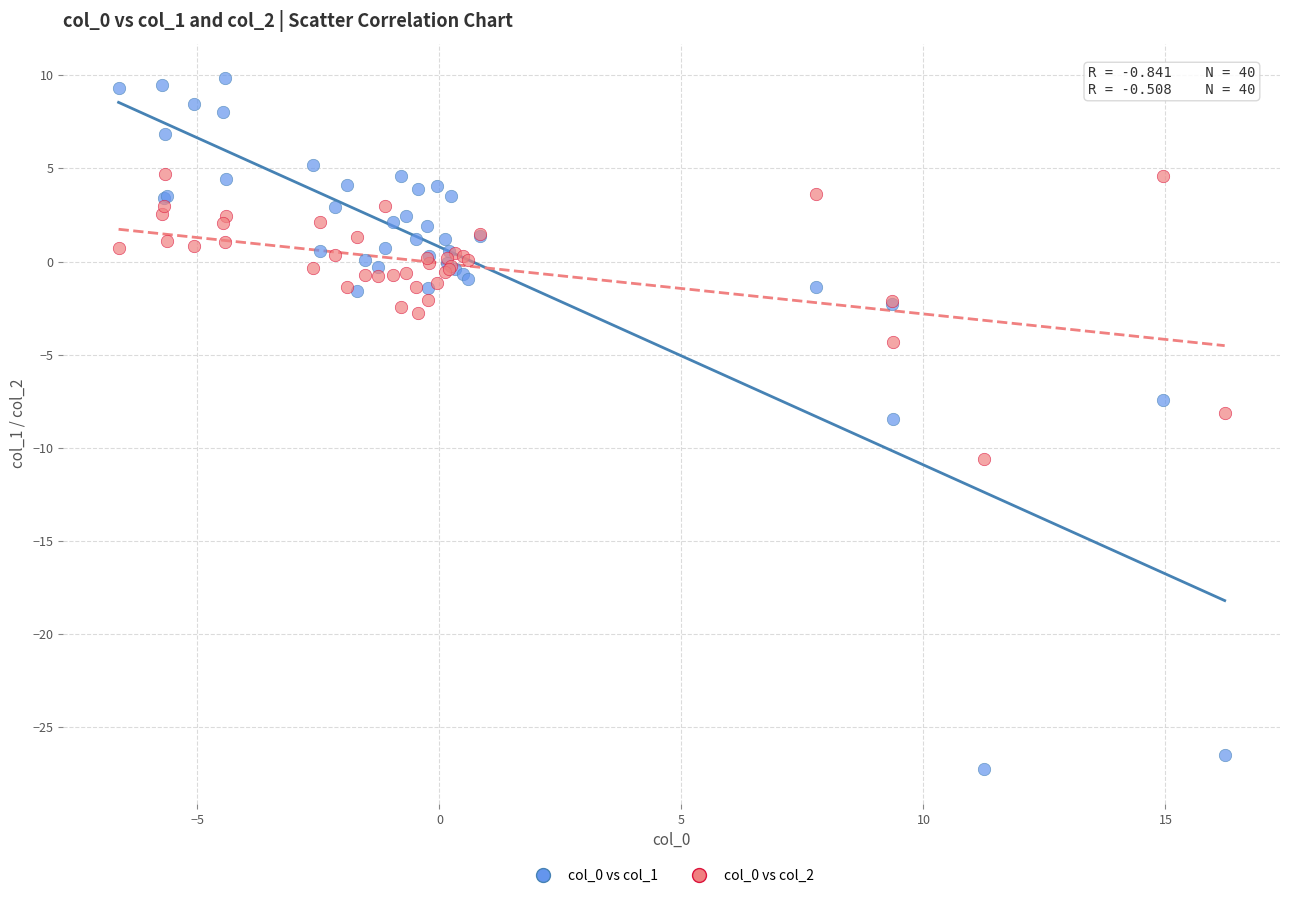

Which series reaches the minimum Y coordinate?

col_0 vs col_1